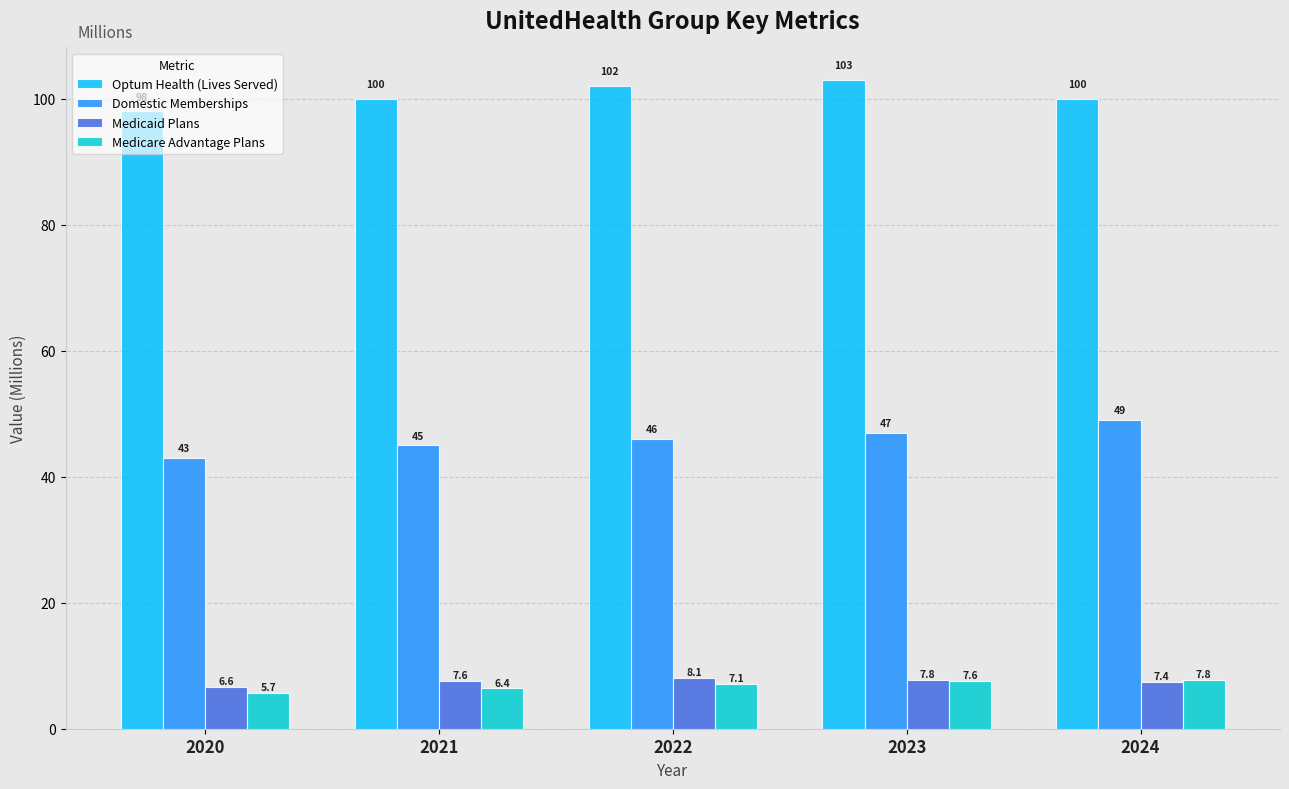

Which series changed the most between 2020 and 2023?

Optum Health (Lives Served)